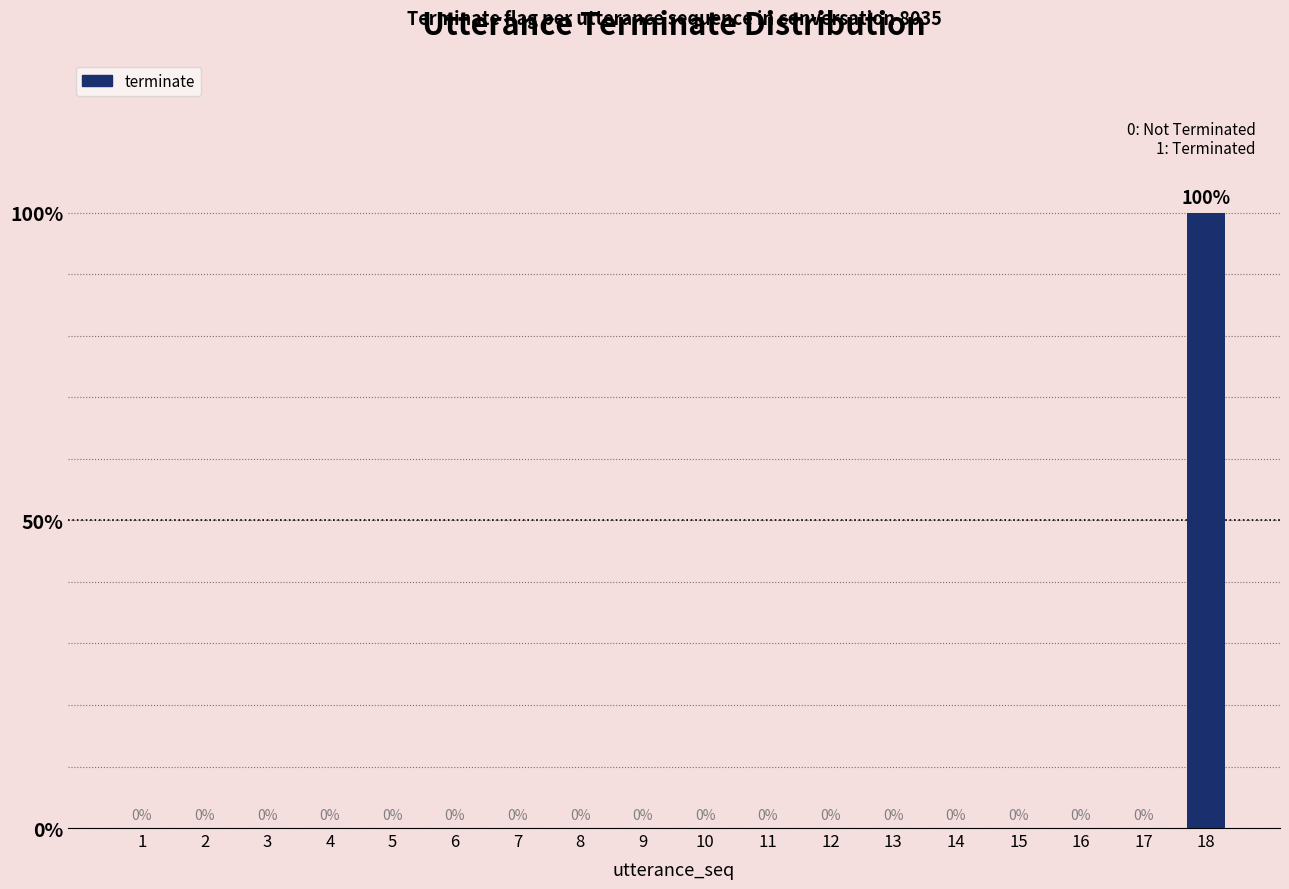

Are the bars horizontal?

No